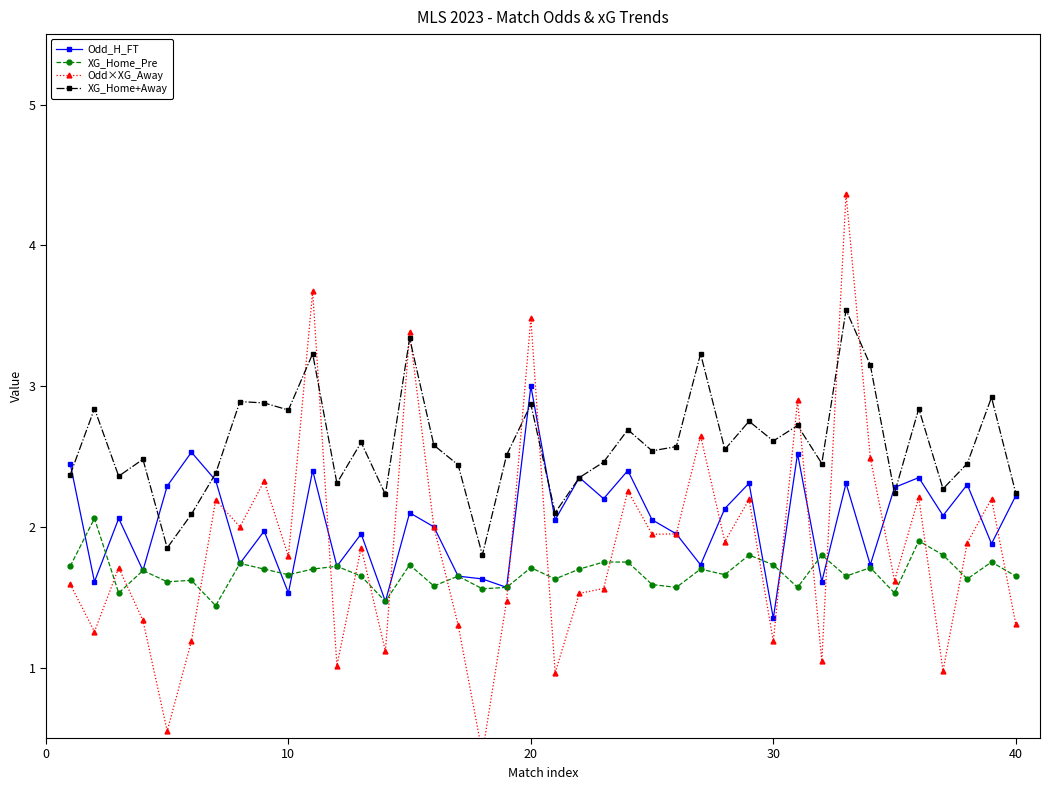

How many intersections are there between XG_Home_Pre and Odd_H_FT?

8